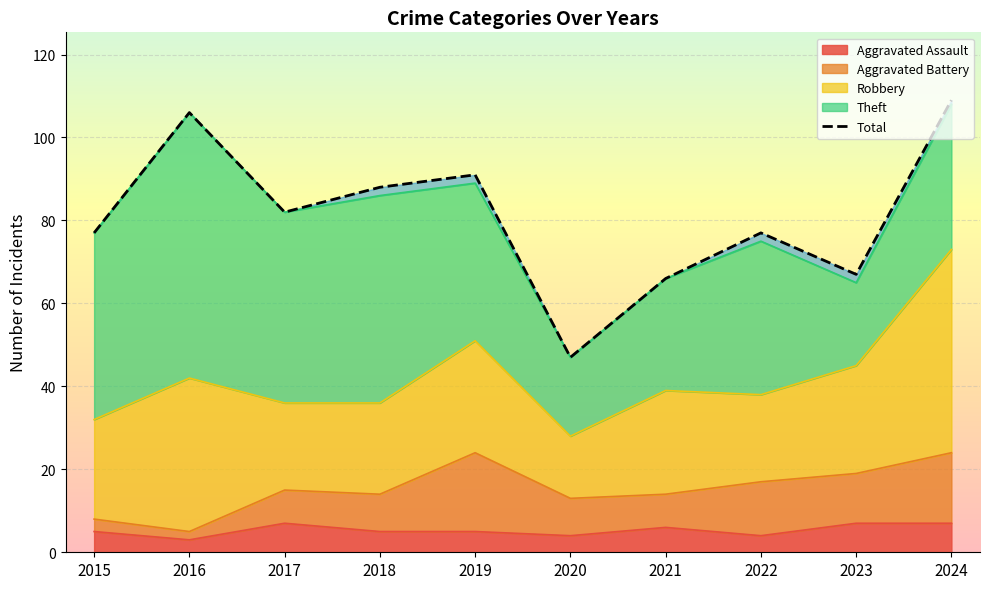

Rank the categories by value from lowest to highest.

2020, 2021, 2023, 2015, 2022, 2017, 2018, 2019, 2016, 2024